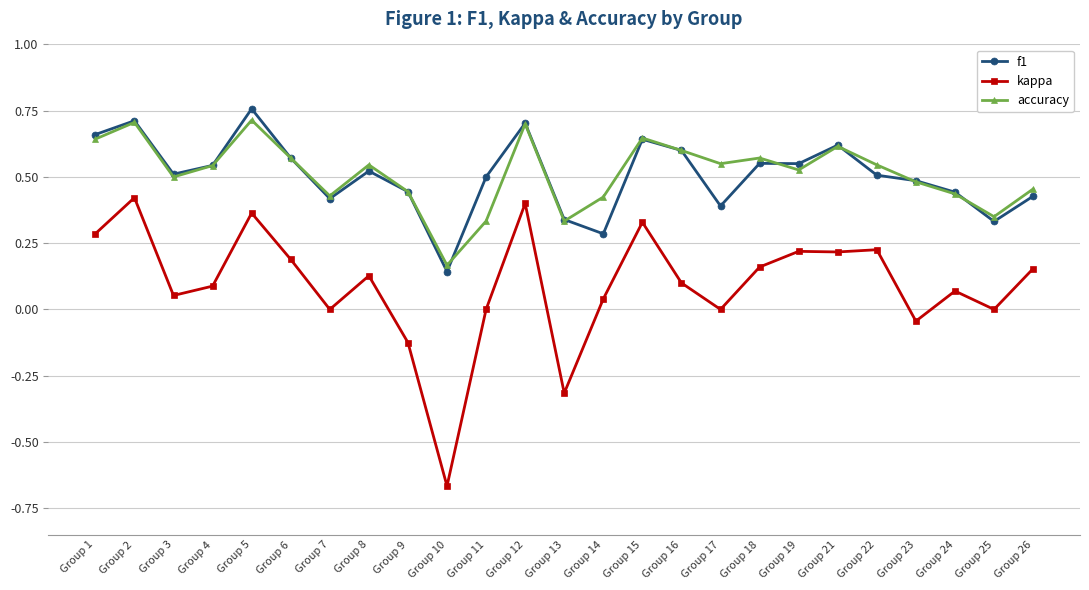

At which label is f1 closest to 0?

Group 10